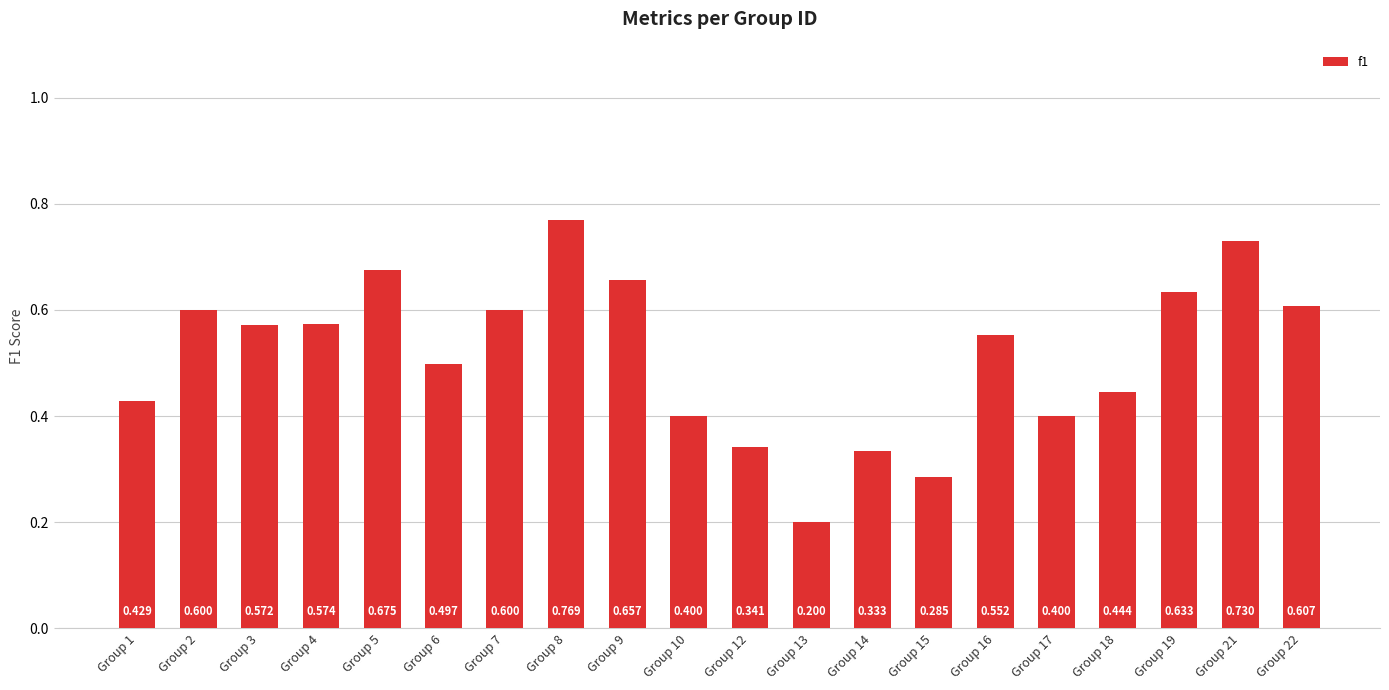

What is the difference between the second highest and second lowest values?

0.4